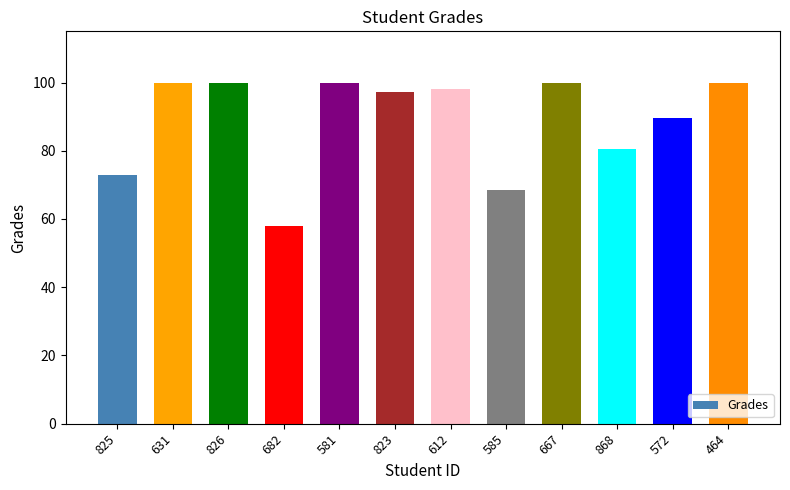

What is the label of the 5th bar from the right?

585